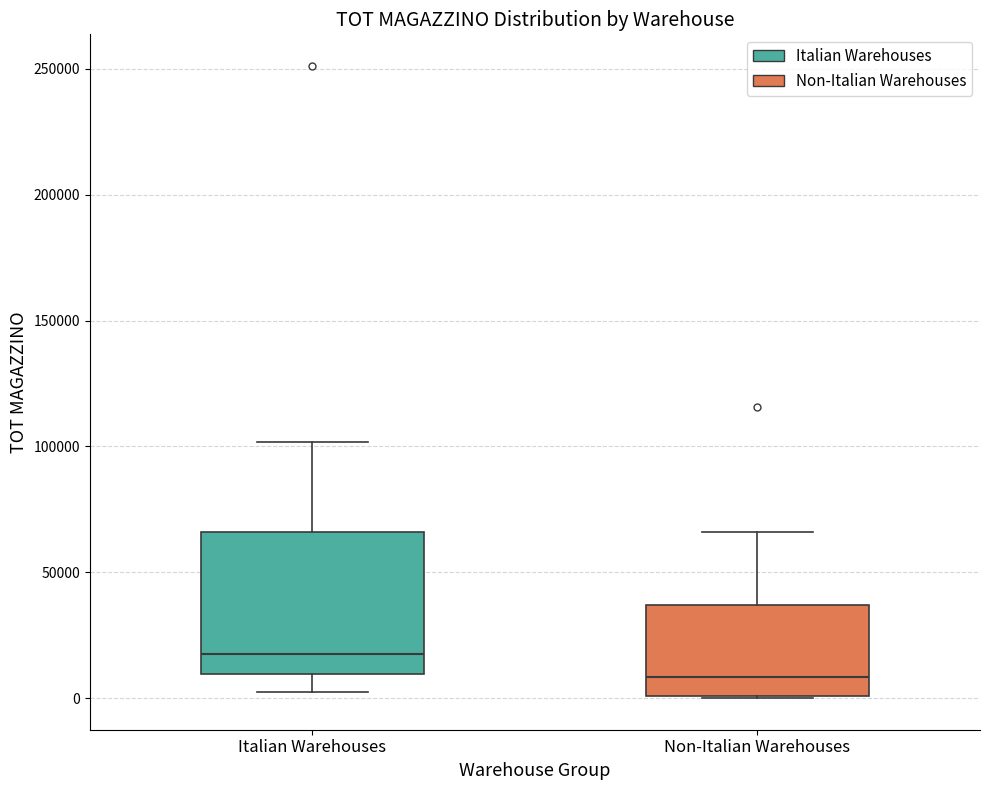

Which box is the tallest, from its lower edge to its upper edge?

Italian Warehouses